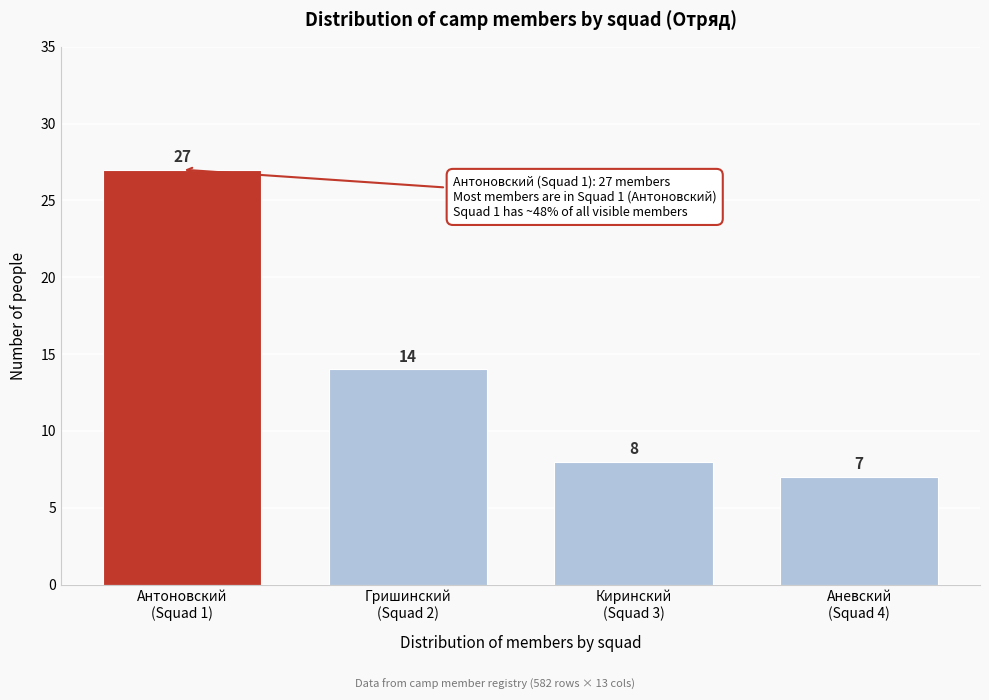

Reading right to left, transcribe all the data shown in this chart.

7	8	14	27